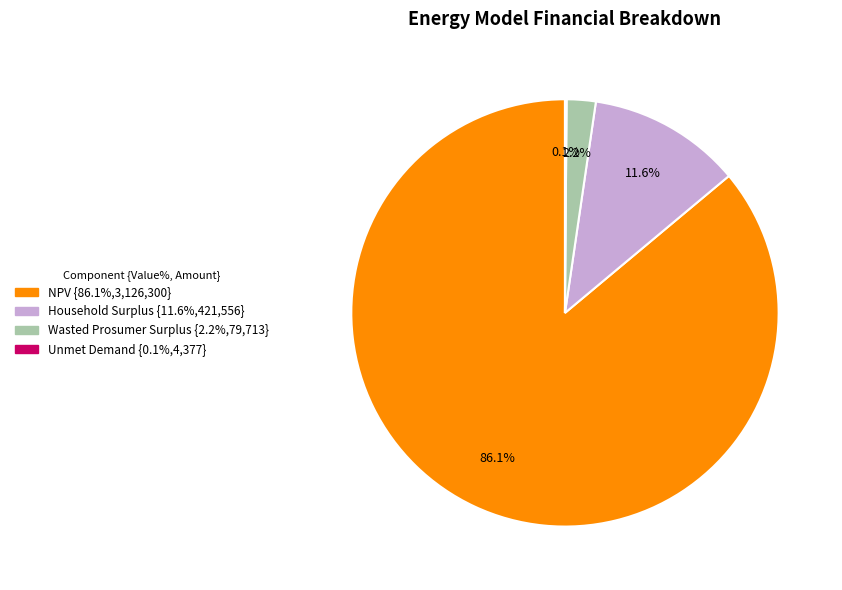

Is there any slice that represents more than half of the pie?

Yes